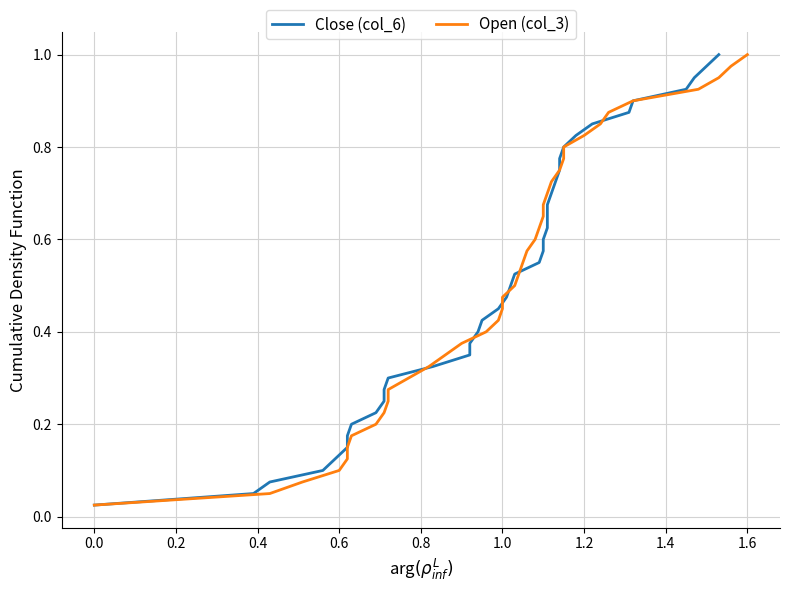

Is it true that Close (col_6) equals 0.5 at 33?

False